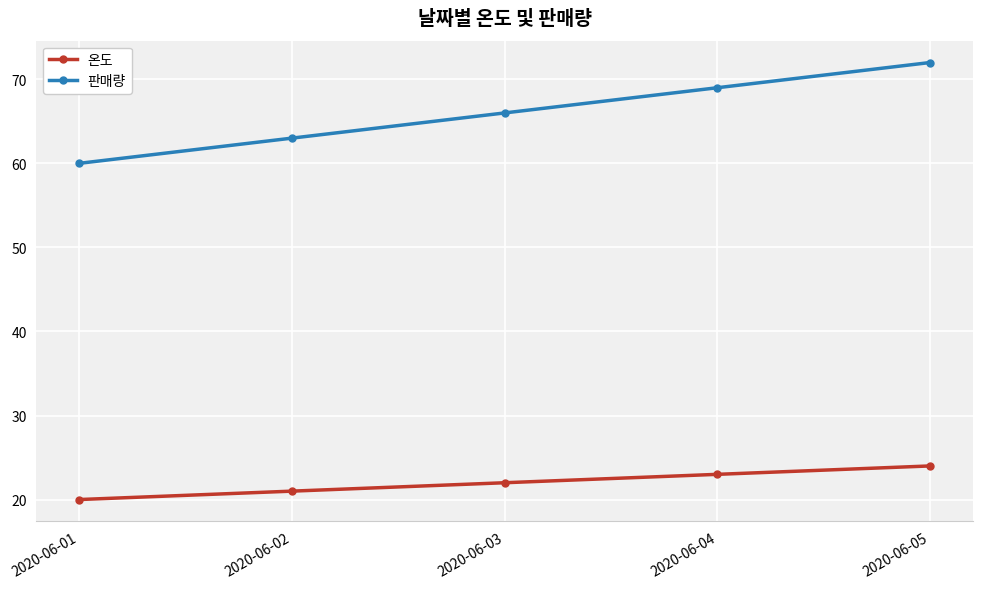

What are all the series names shown in the legend?

온도, 판매량